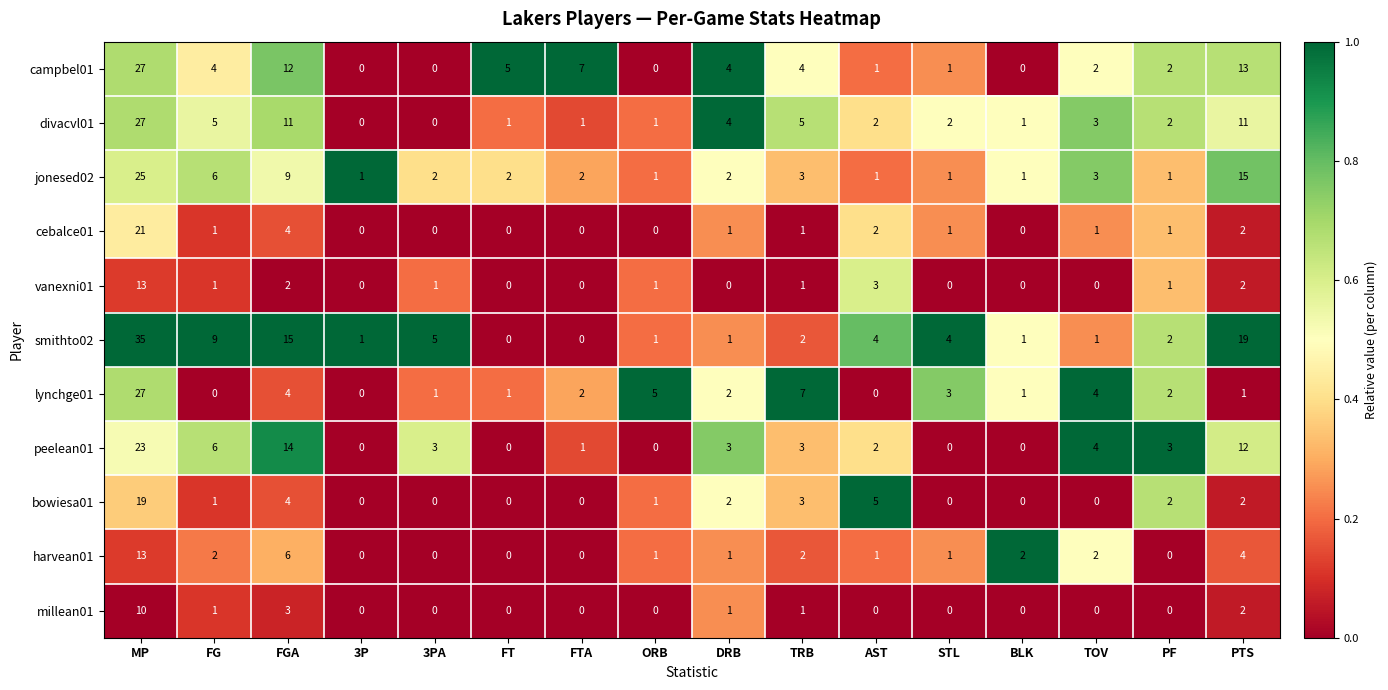

The value of jonesed02 at 3P is 1. True or false?

True